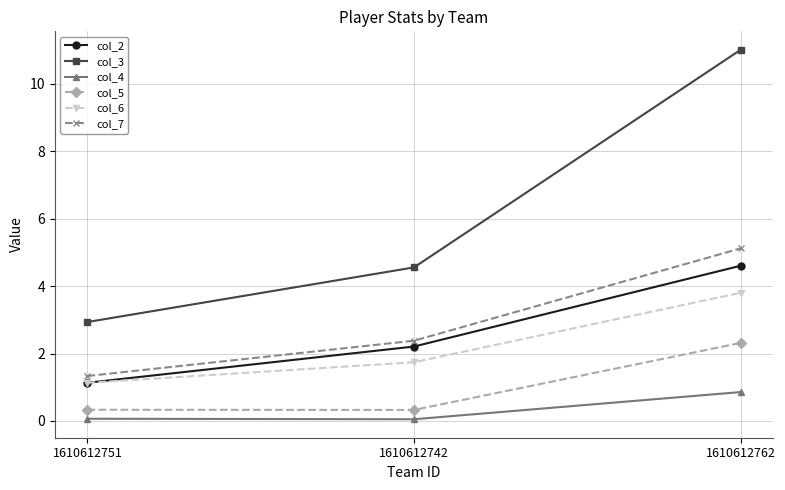

What is the label of the 1st point from the left?

1610612751